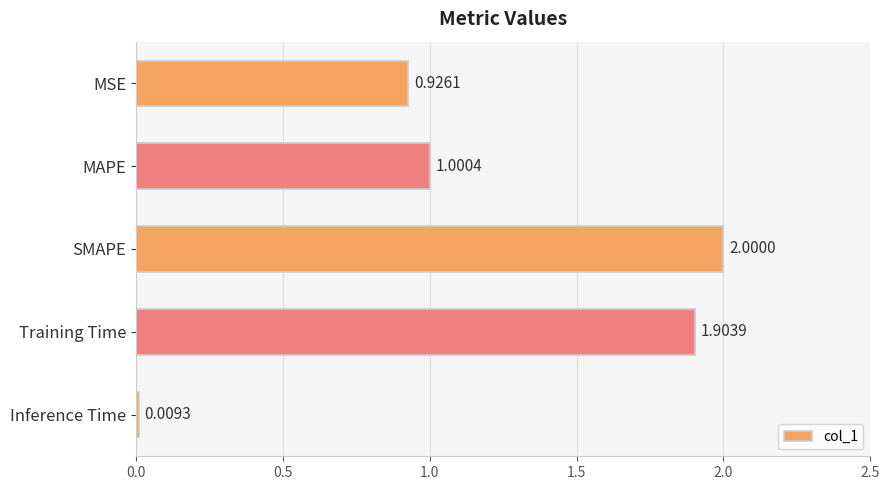

What is the label of the 3rd bar from the bottom?

SMAPE